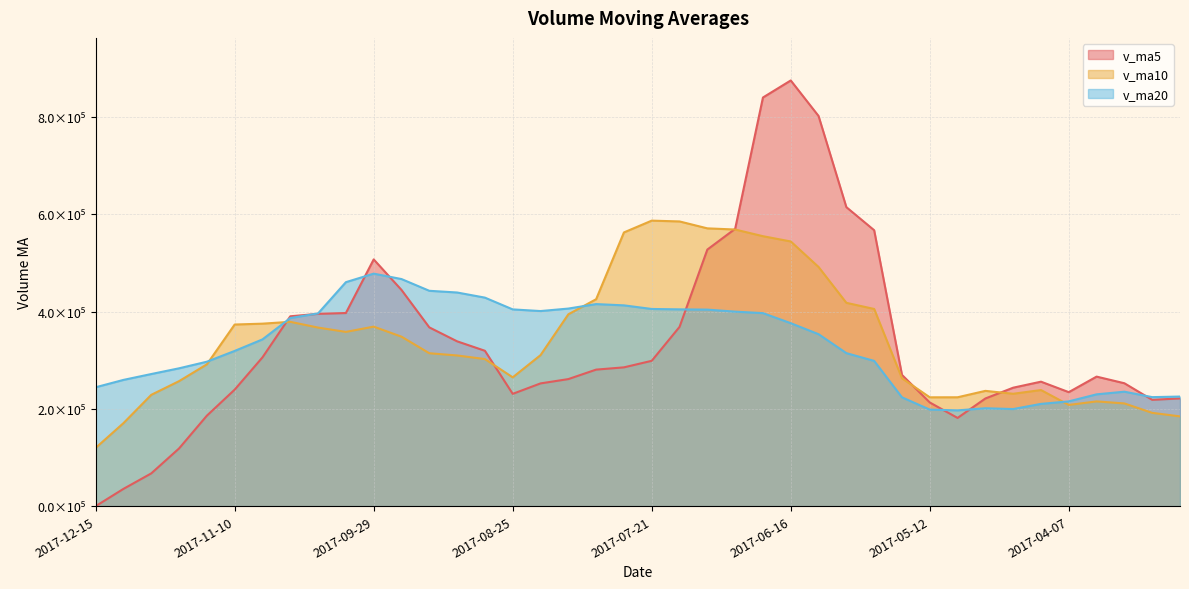

What is the total value across all series at 2017-11-10?

931810.1